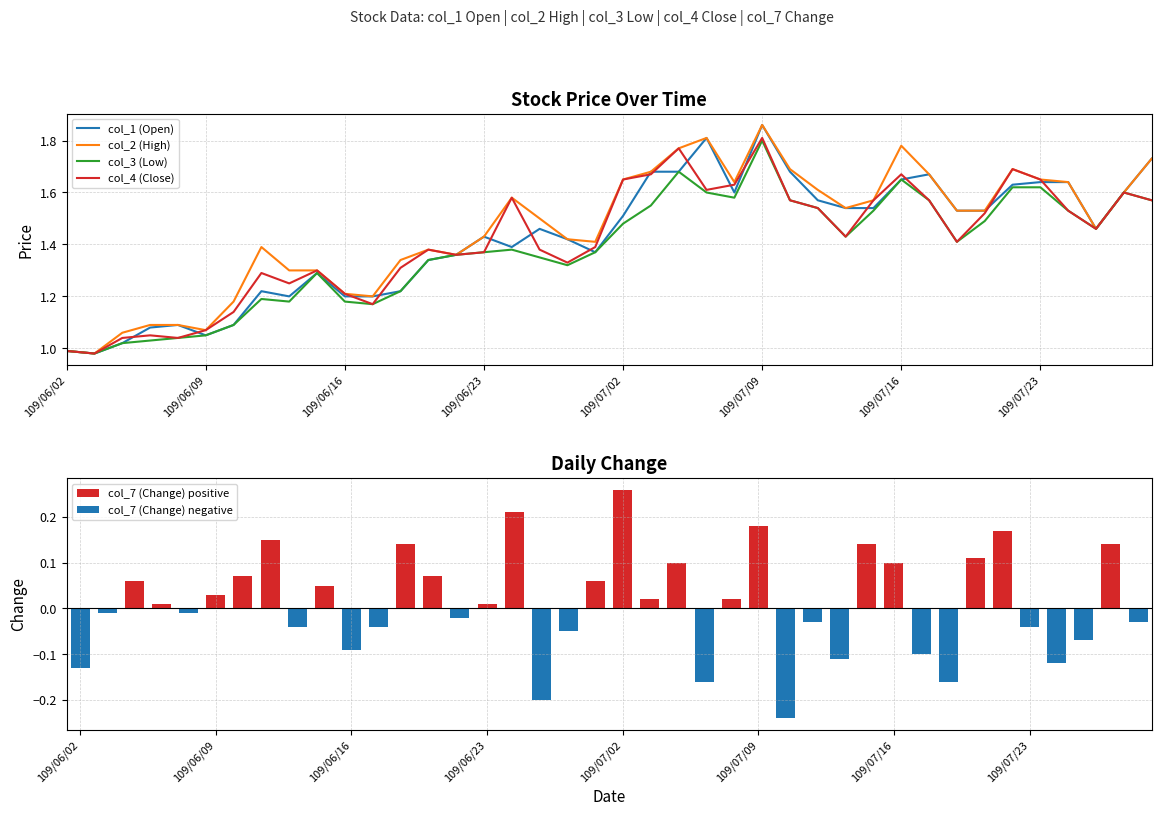

The col_1 (Open) series shows 0.3 at 109/07/02. True or false?

False